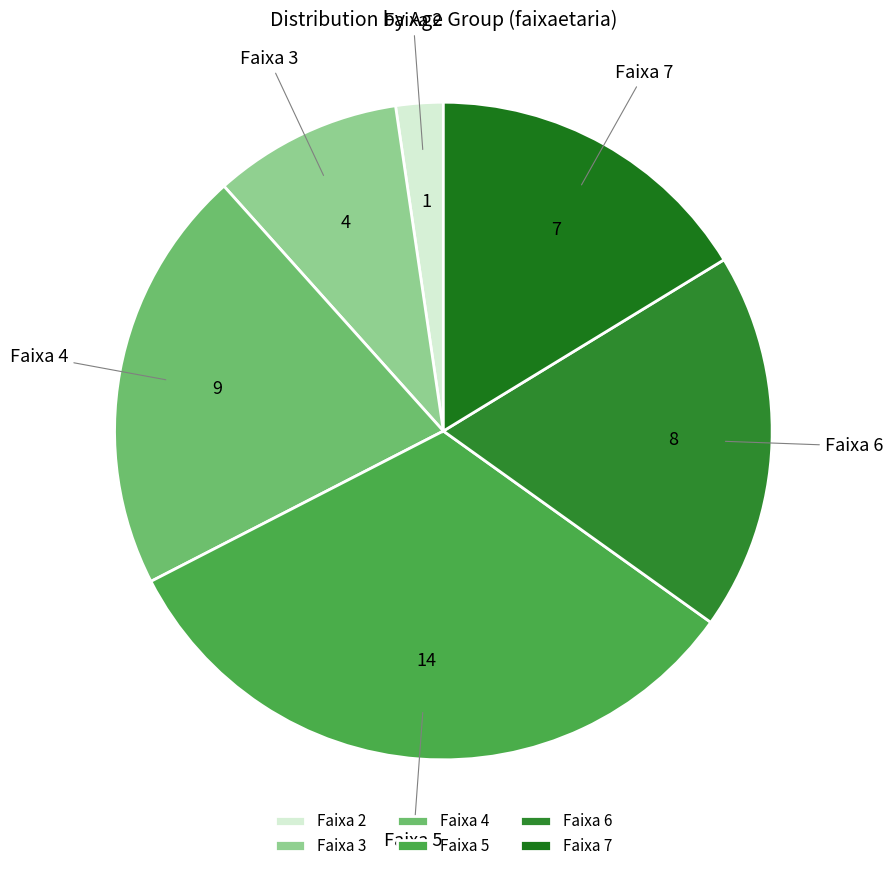

Is it true that Faixa 2 is 2% of the pie?

True